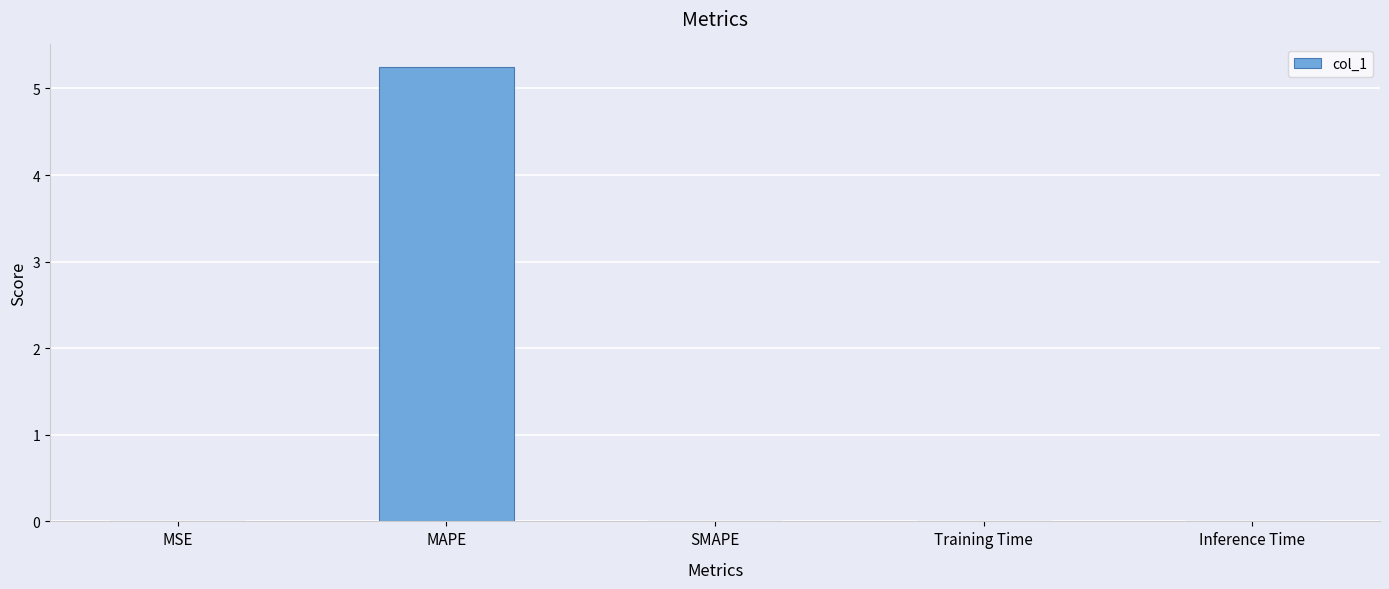

What is the sum of all values?

5.3